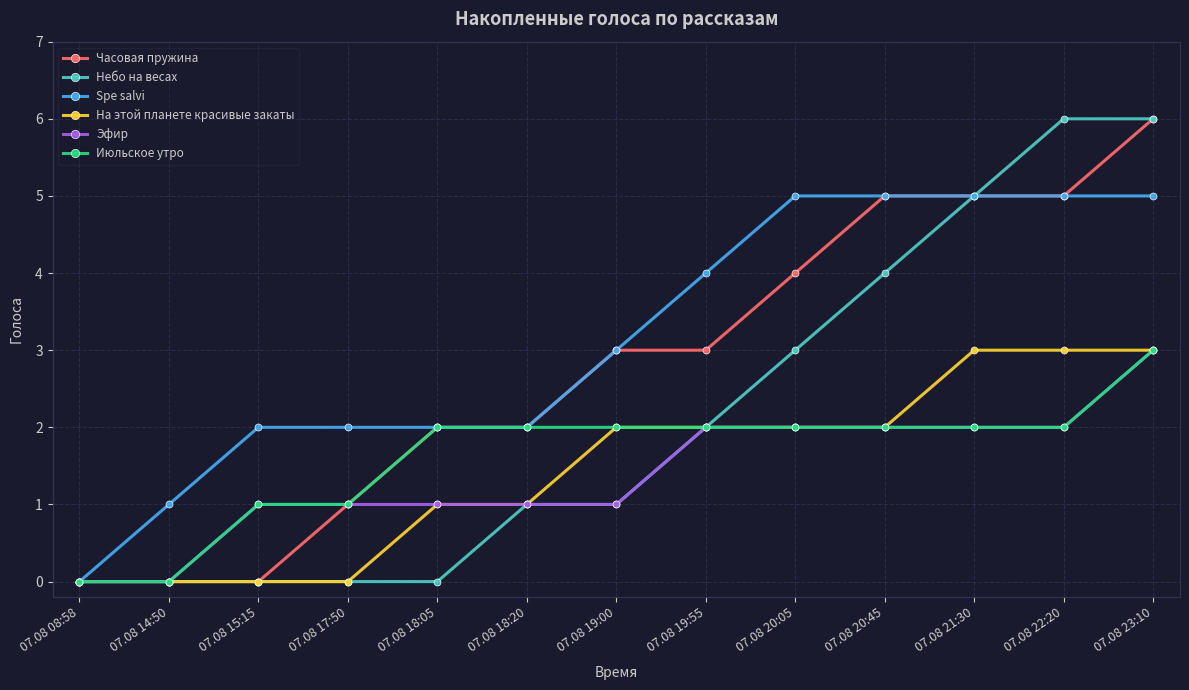

Which category has the highest value in the Часовая пружина series?

07.08 23:10